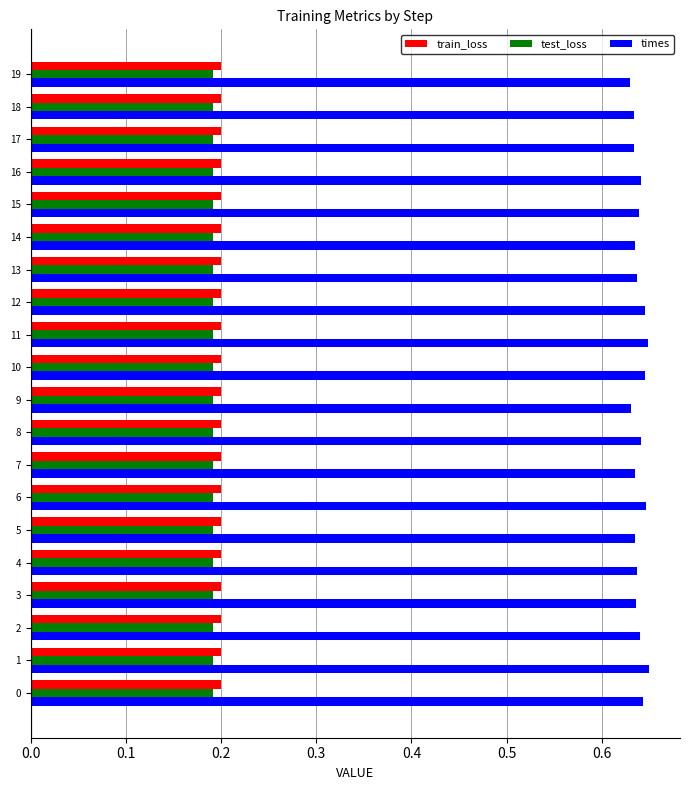

How many test_loss values are between 0 and 1?

20